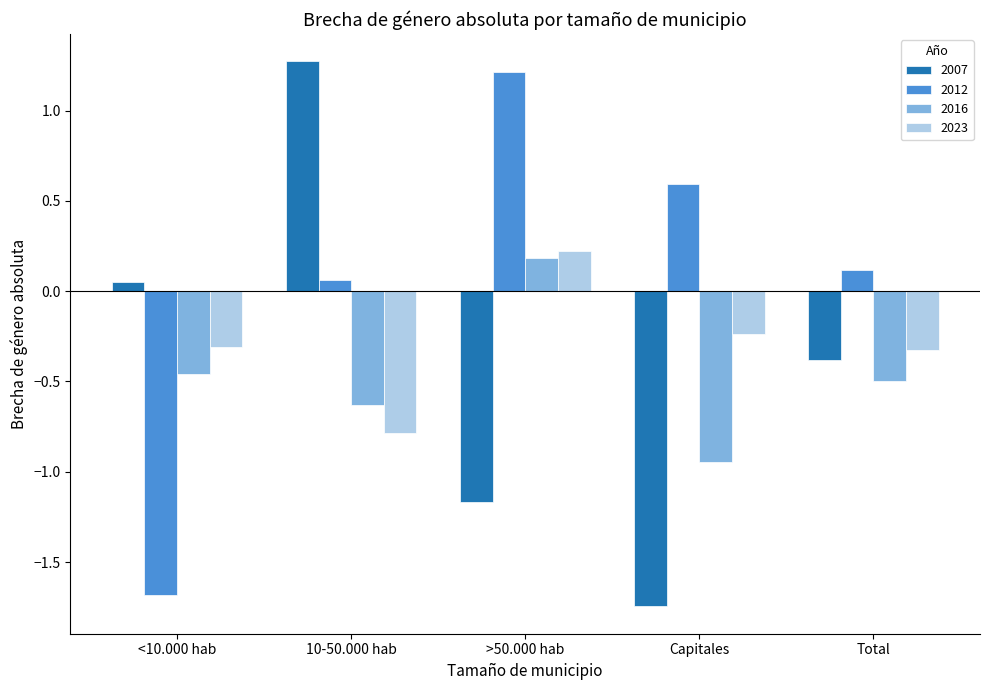

What is the spread (max minus min) of values at Total?

0.6